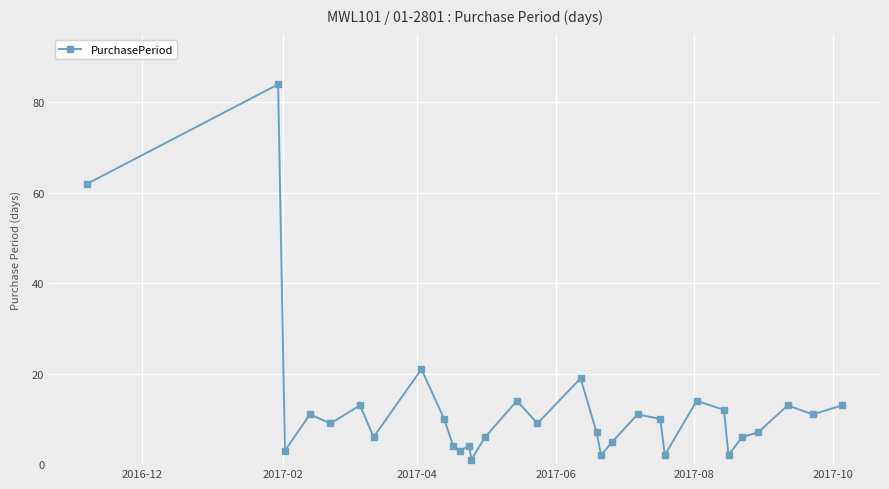

True or false: there are more than 2 points higher than both neighbors.

True